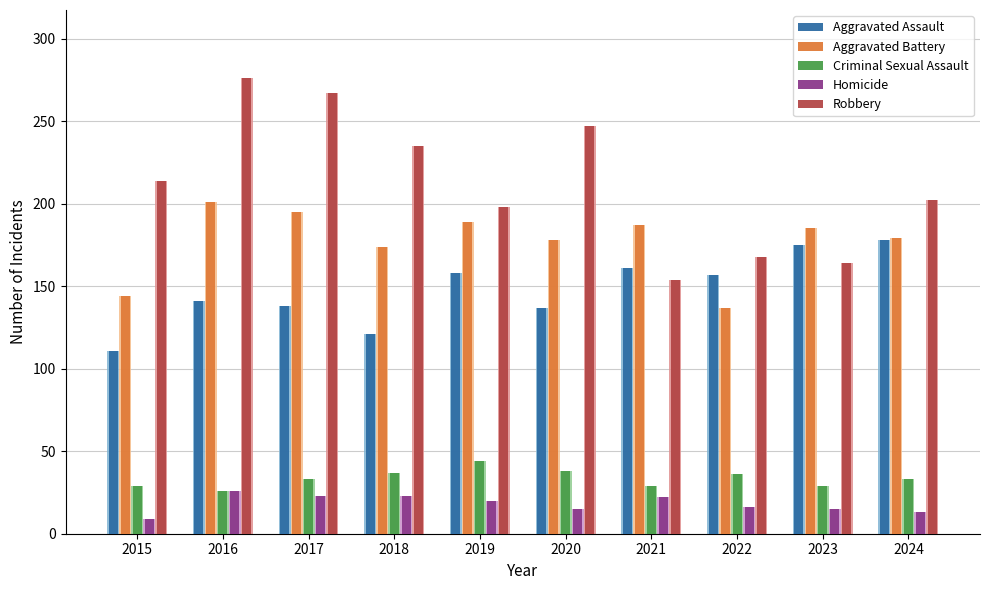

Is it true that Aggravated Battery equals 189 at 2019?

True